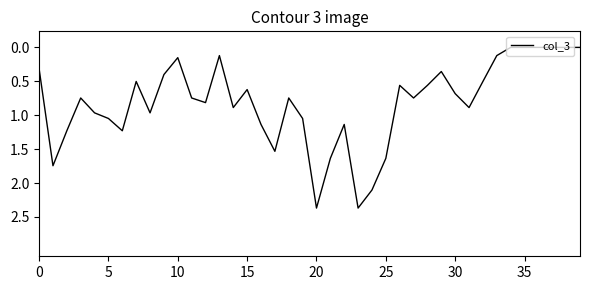

What is the difference between the maximum and minimum values?

2.4